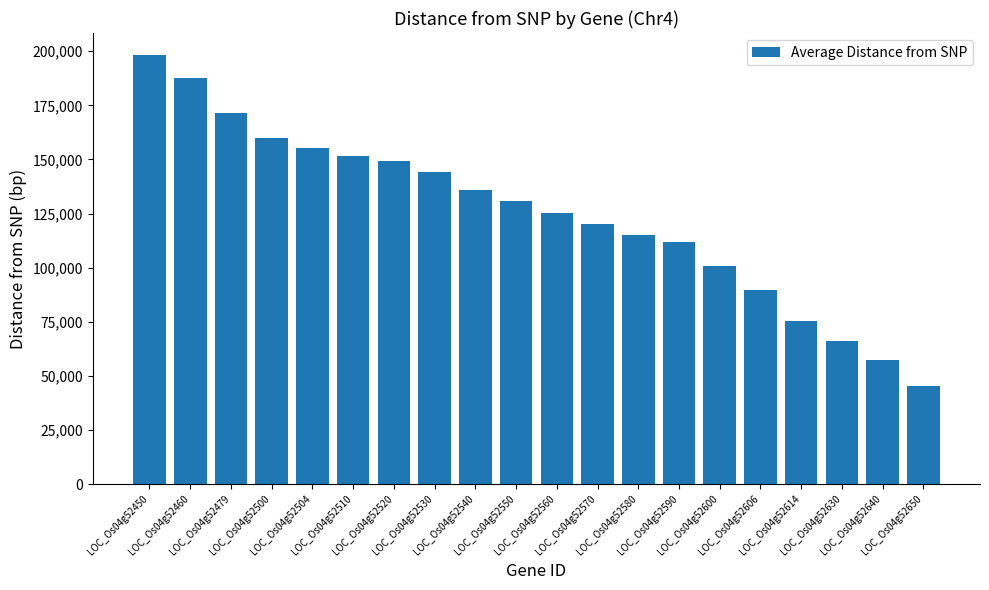

Where is the data nearest to the value 121950?

LOC_Os04g52570